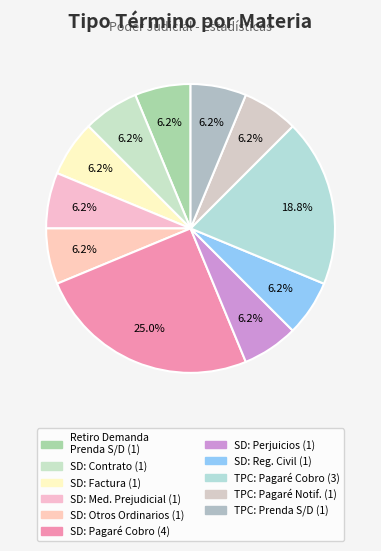

Is there a majority slice in this chart?

No